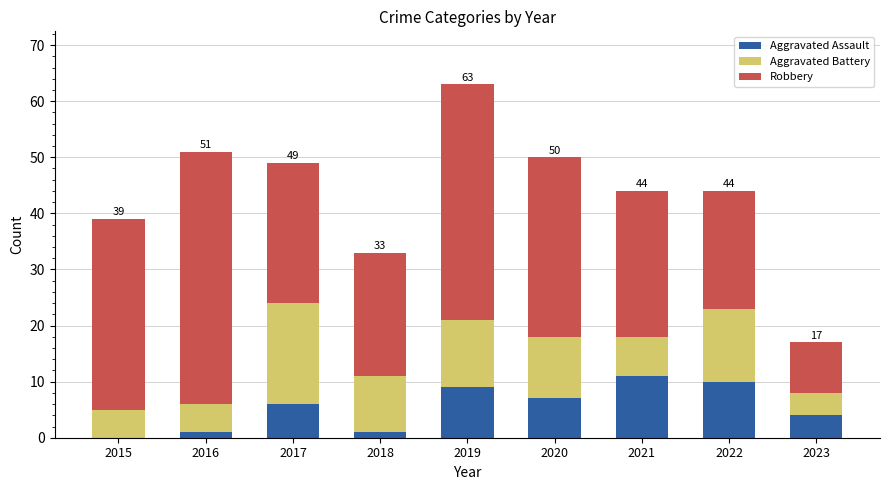

The value of Aggravated Assault at 2020 is 7. True or false?

True